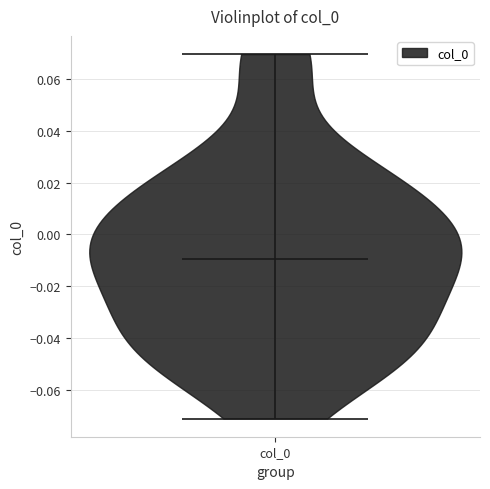

What is the lowest point the violin for col_0 reaches on the y-axis? The values are not printed on the chart, so give them approximately, as read against the axis.

-0.07